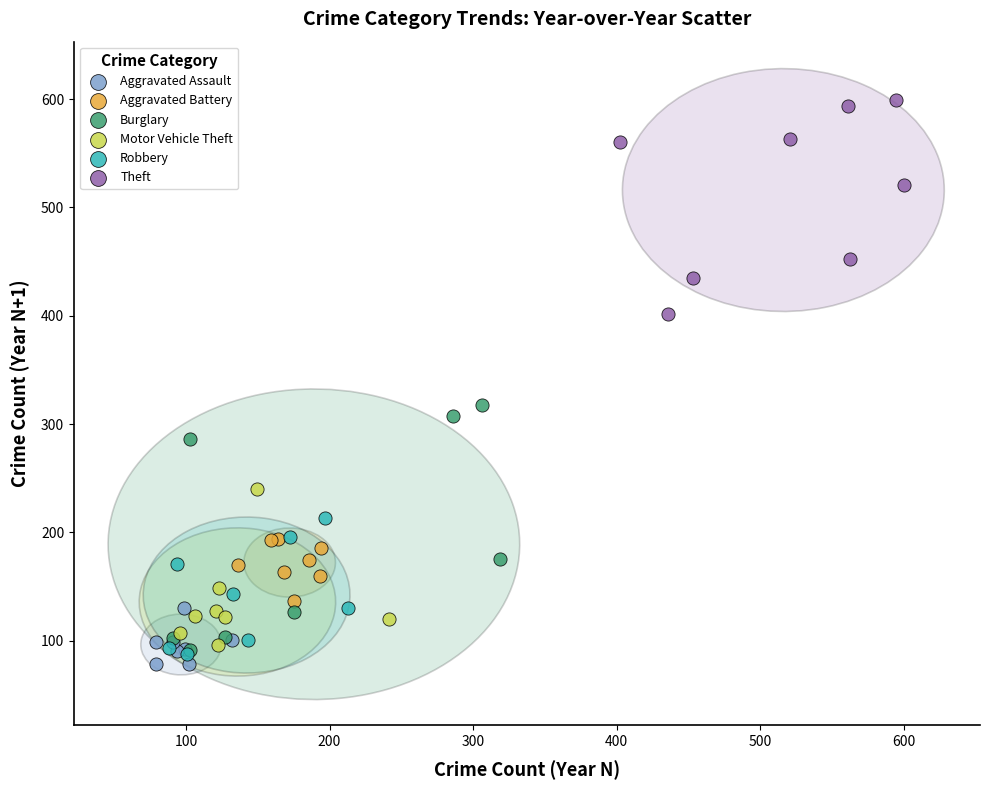

Which series has the largest Y range (max minus min)?

Burglary